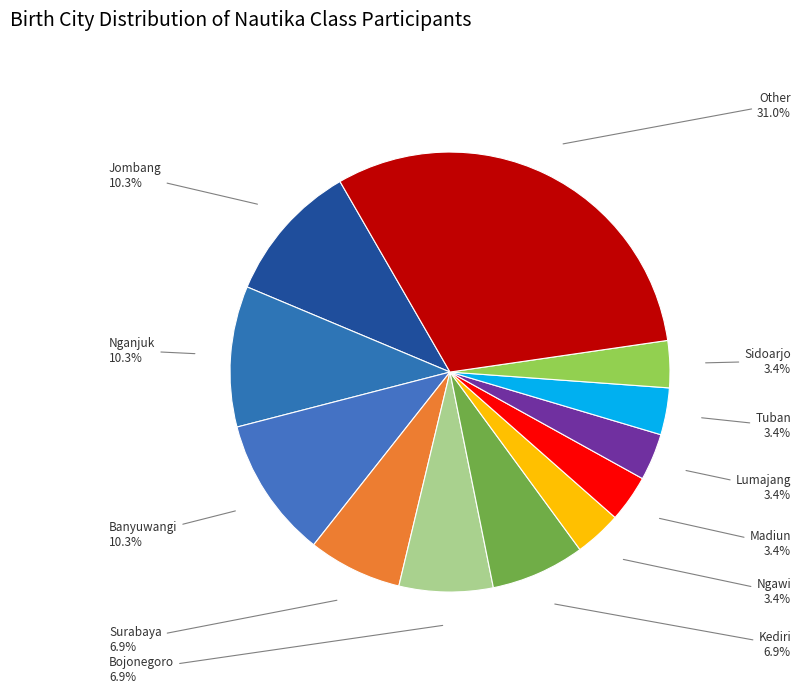

Which category has the biggest portion of the pie?

Other